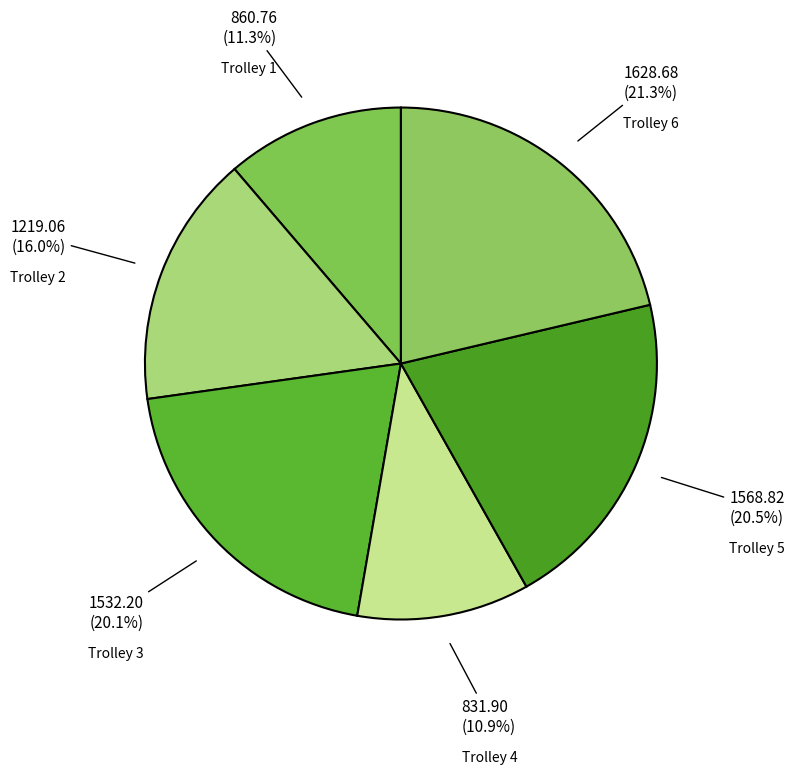

Count the number of slices in the pie.

6